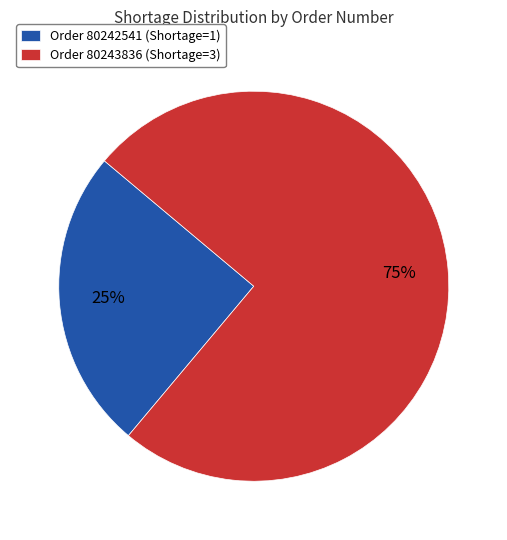

To the nearest percent, what percentage of the pie is Order 80242541 (Shortage=1)?

25%